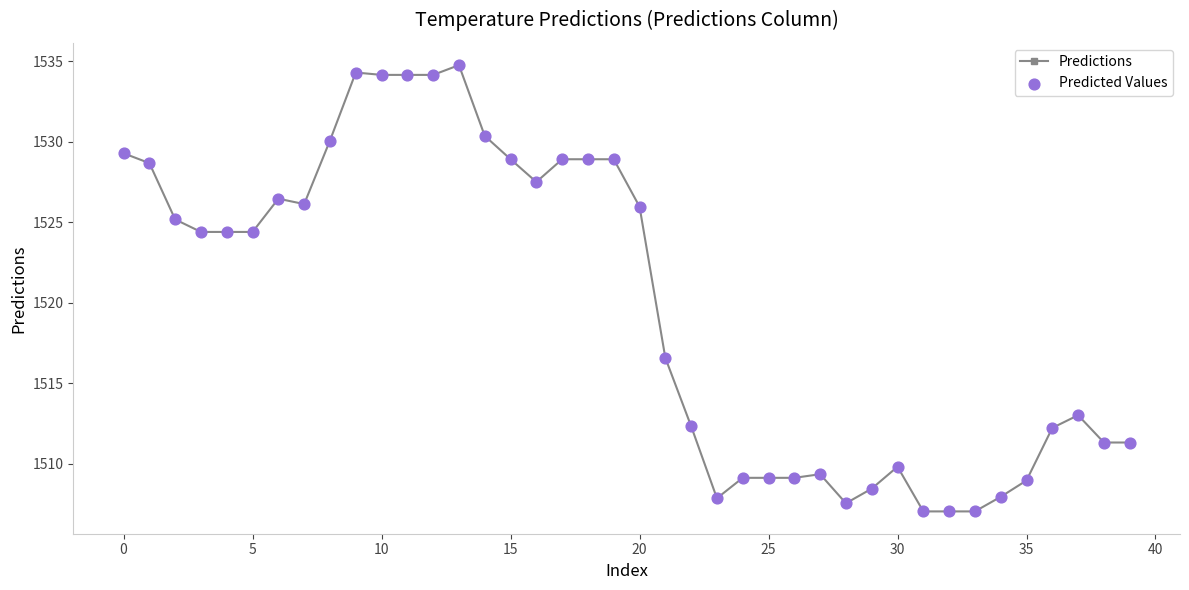

What is the difference between the second highest and minimum values?

27.3